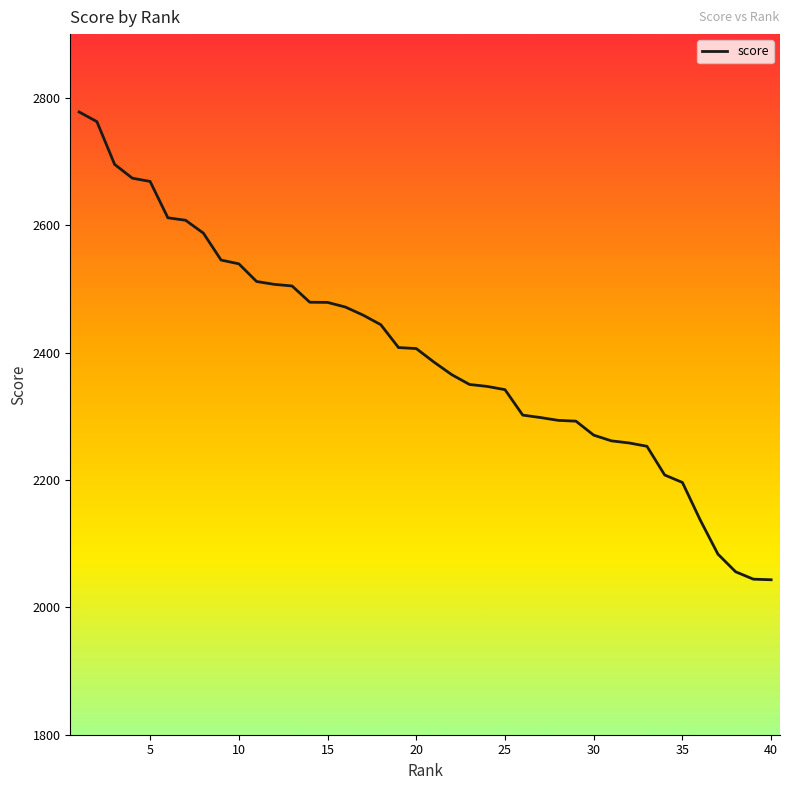

What is the difference between the maximum and minimum values?

734.5